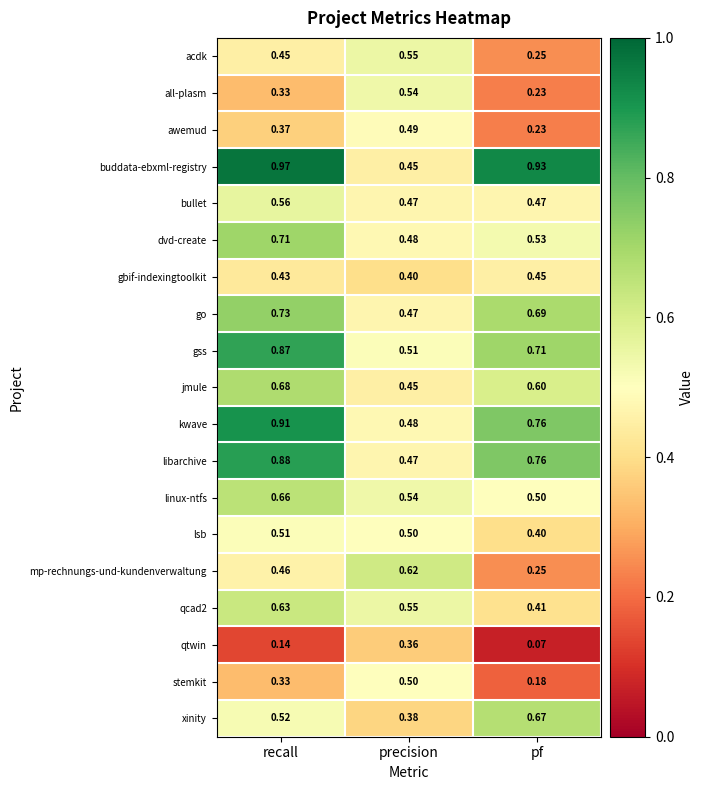

List the labels in order of awemud value, smallest first.

pf, recall, precision